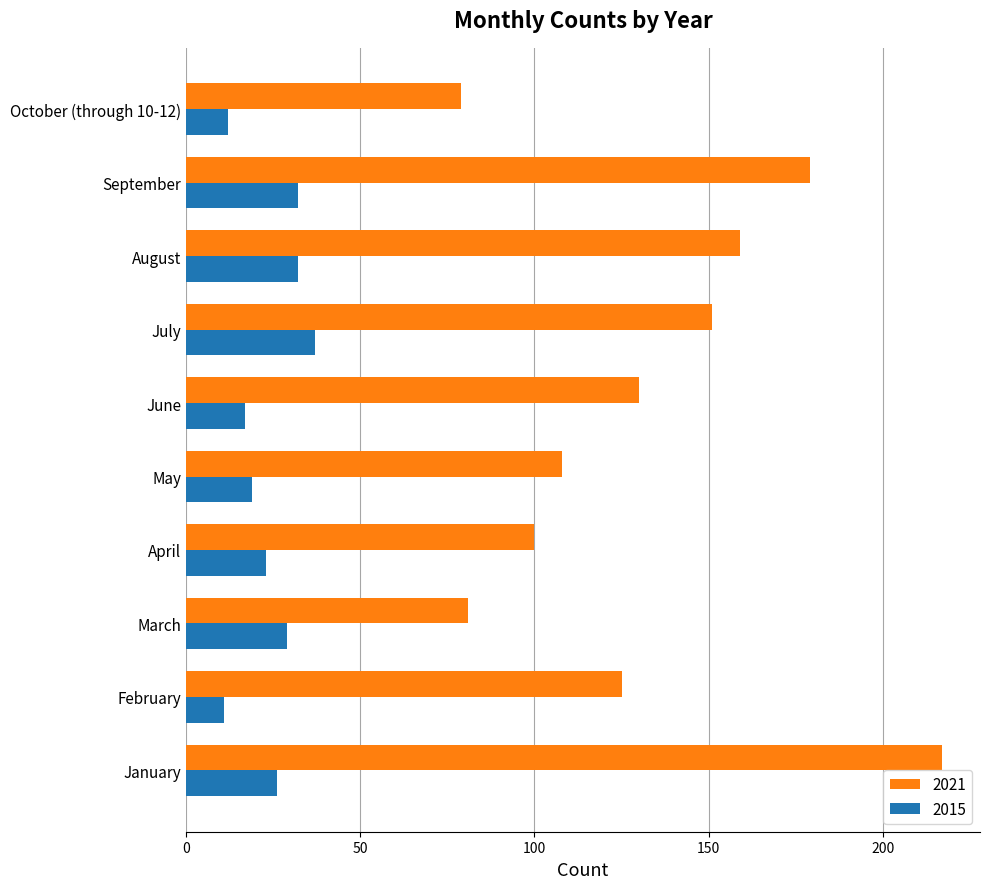

At which category is the sum across all series the highest?

January